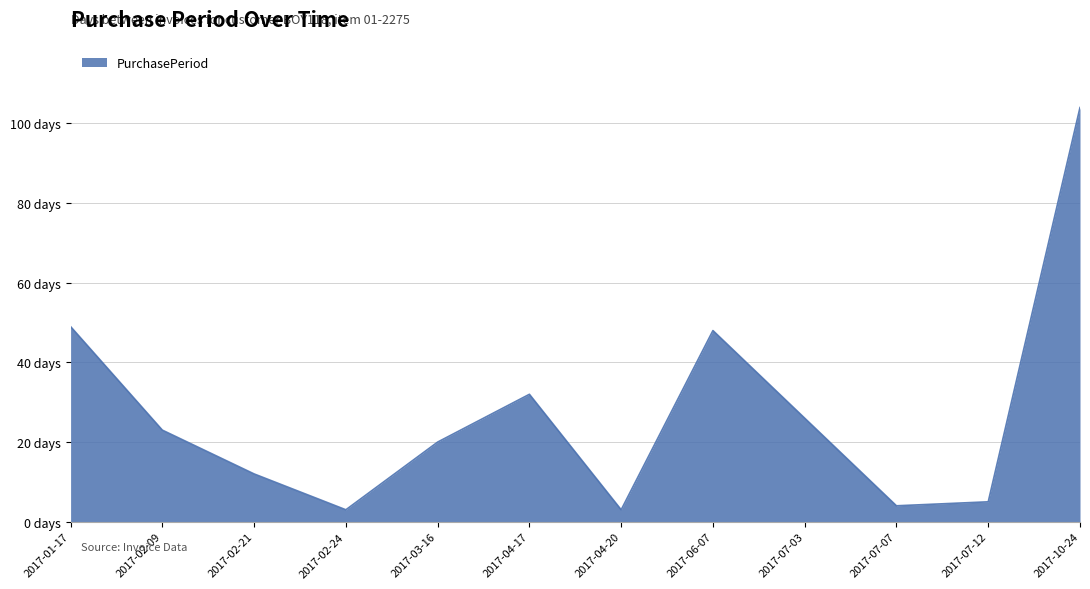

What is the value of the 5th point from the left?

20